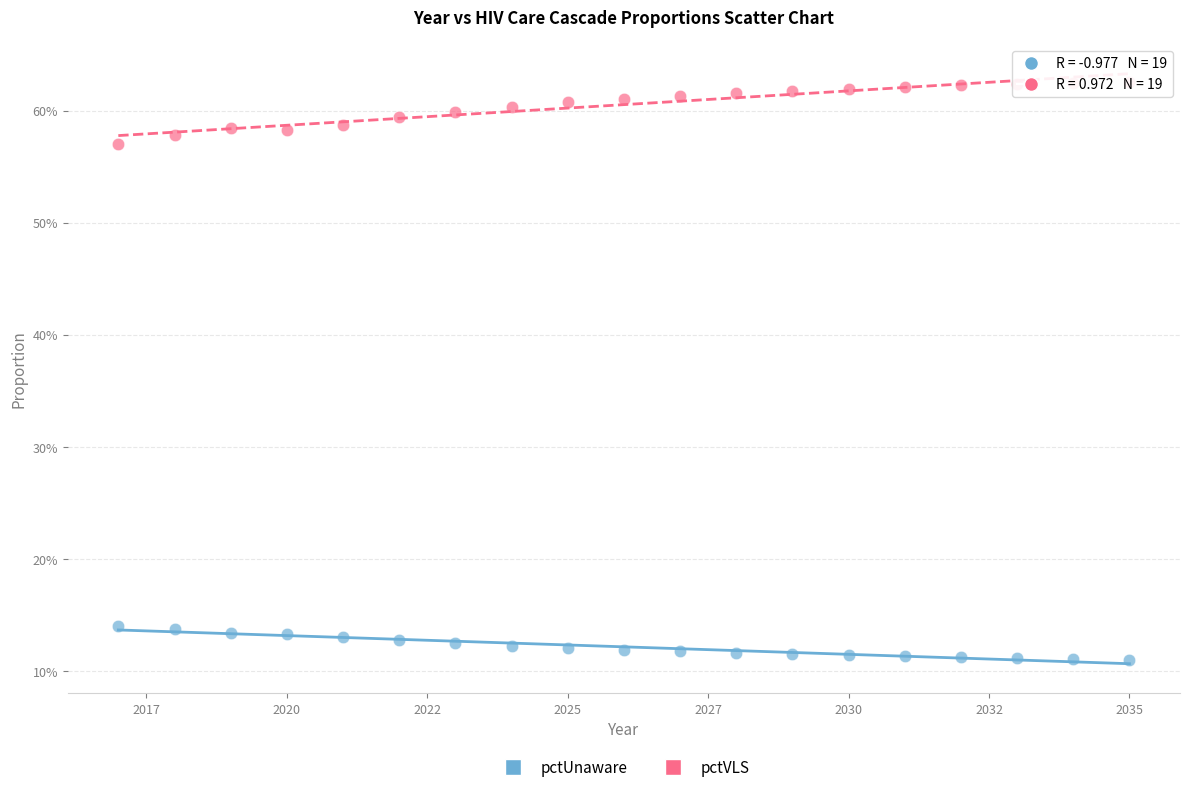

Which series has the largest Y range (max minus min)?

pctVLS